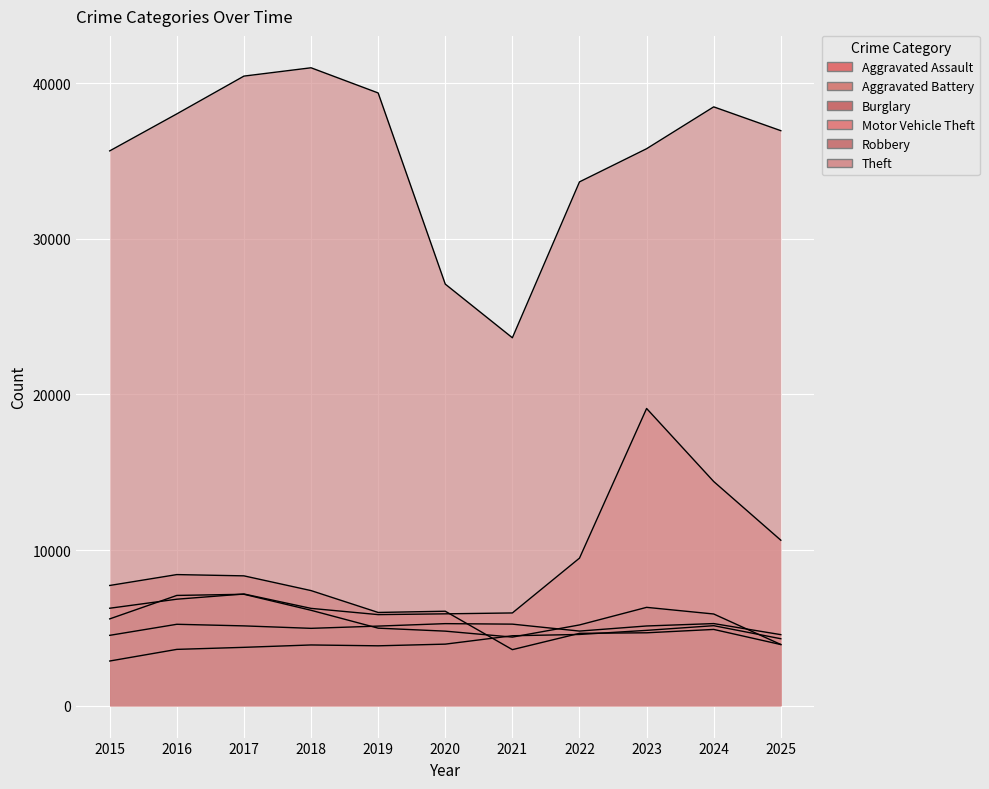

The Theft series shows 9368 at 2018. True or false?

False